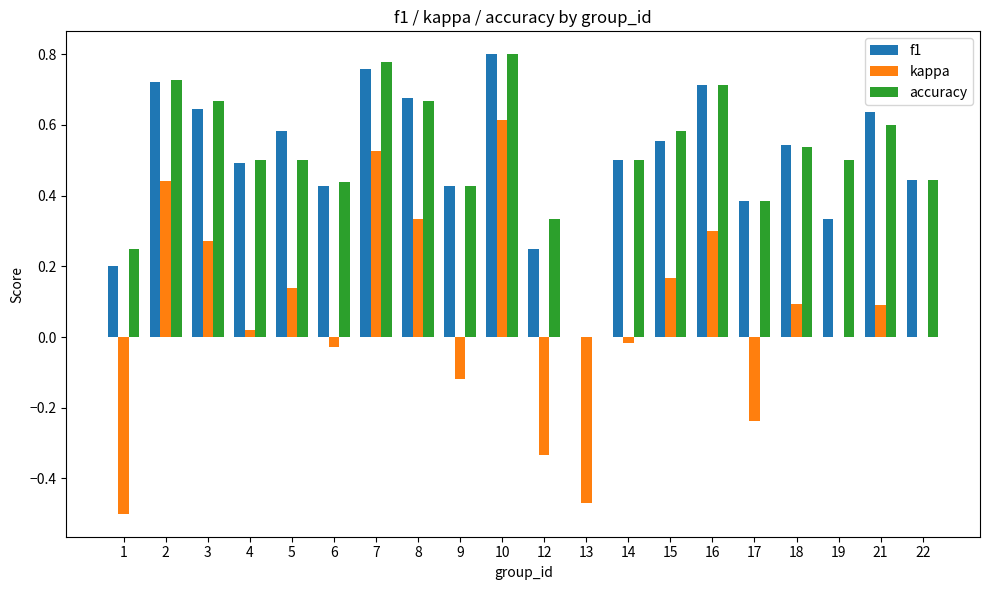

What is the sum of the accuracy values at 17 and 2?

1.1